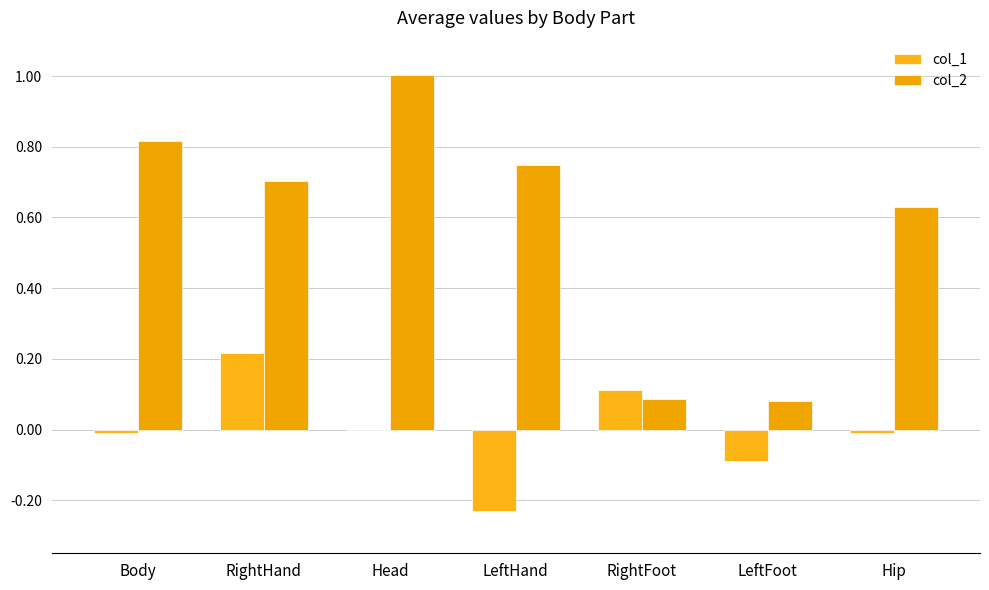

True or false: col_1 has a value of -0.0 at Hip.

False